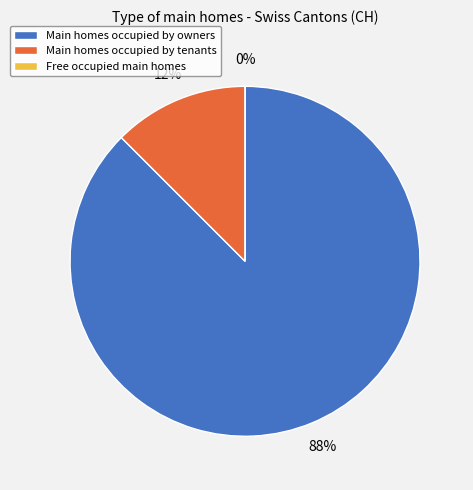

How many segments does this pie chart have?

3